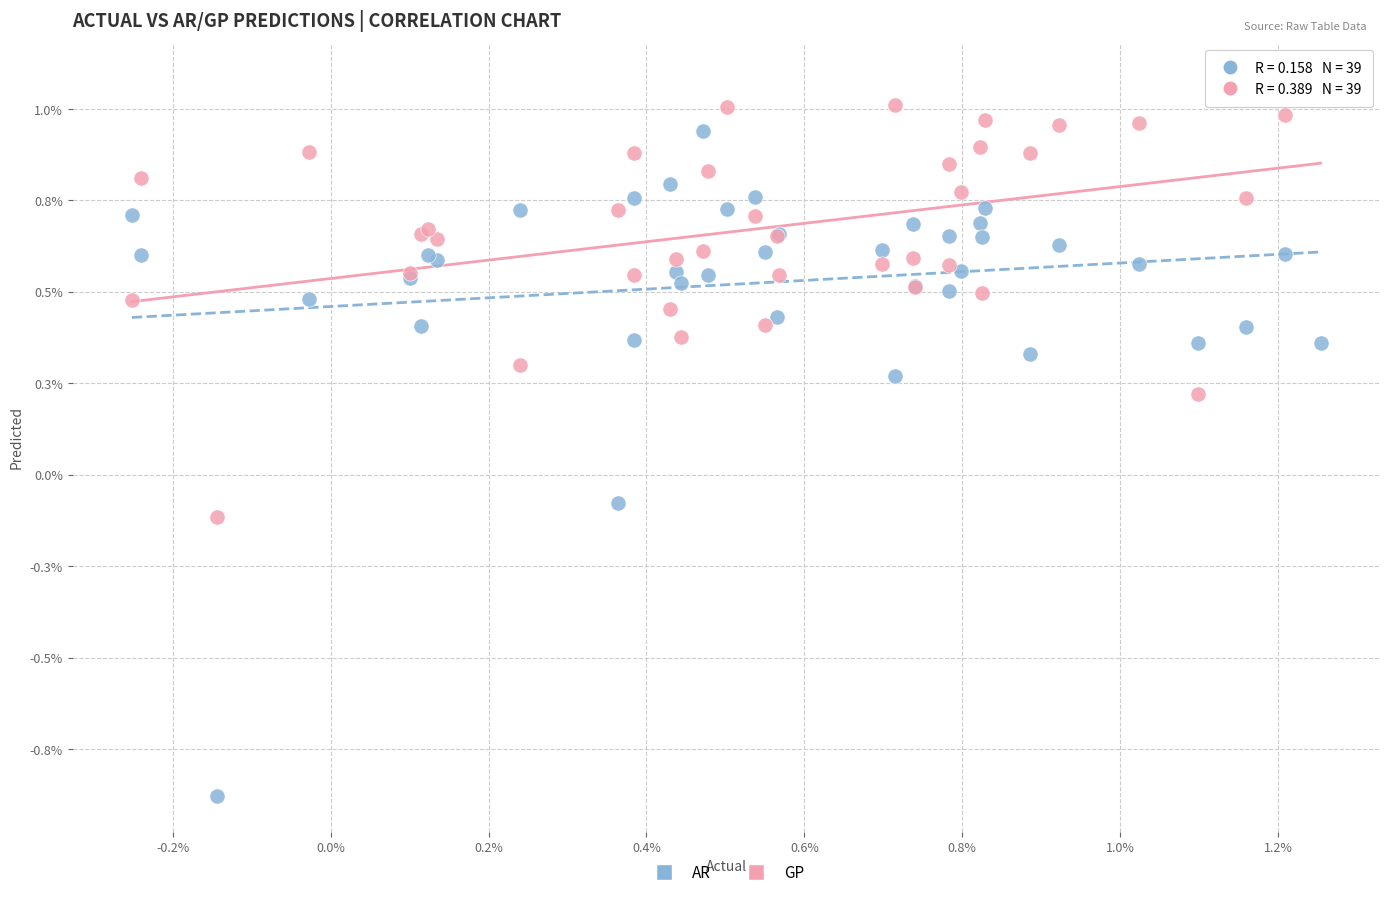

Which series has the largest Y range (max minus min)?

AR